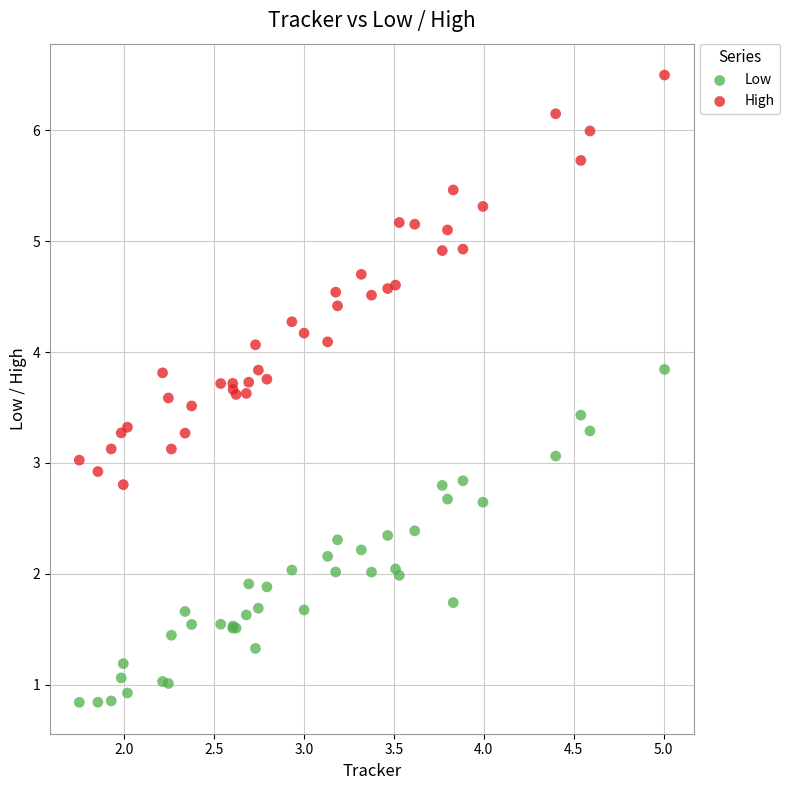

Which series contains the highest Y value?

High